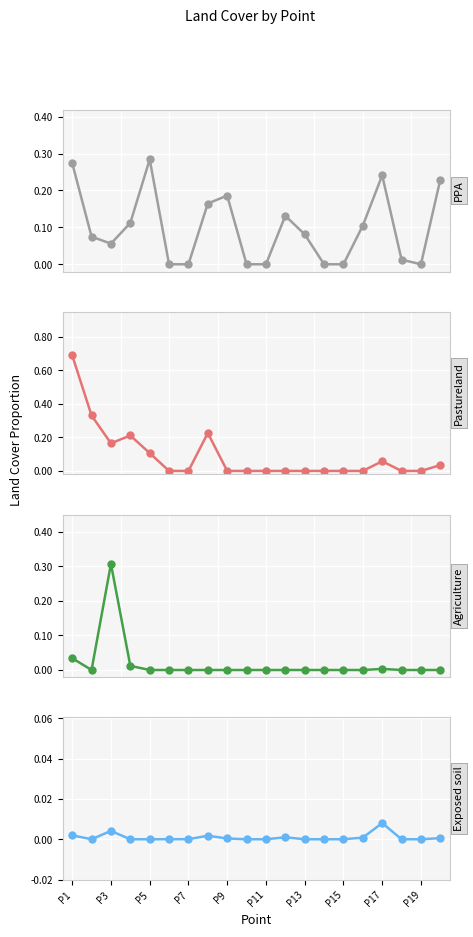

What is the highest value of the Pastureland series?

0.7